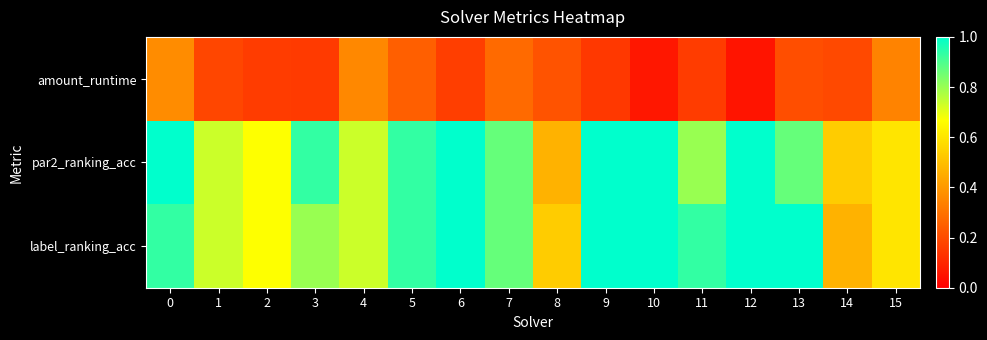

Which category has the lowest value across all series?

12